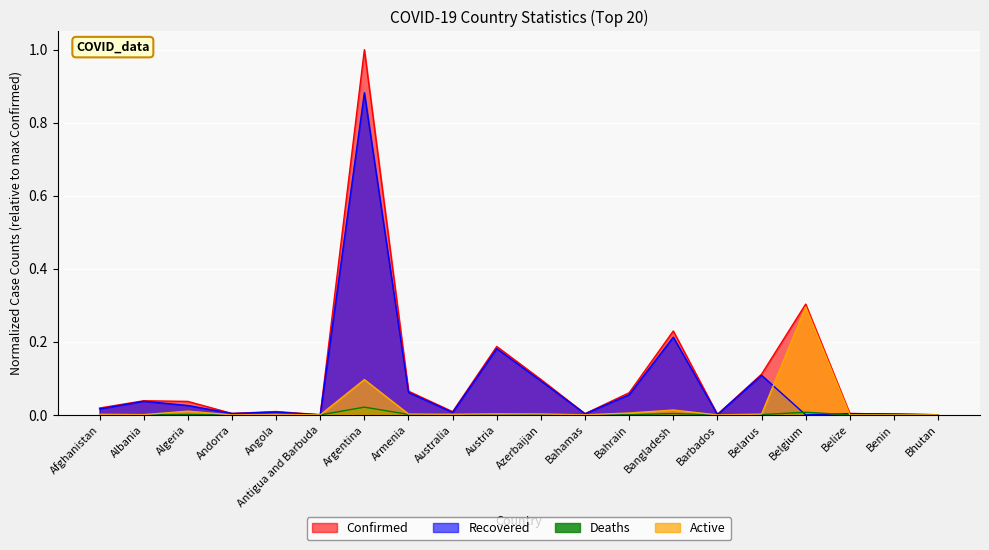

Which series ends up on top after the final intersection of Active and Recovered?

Recovered